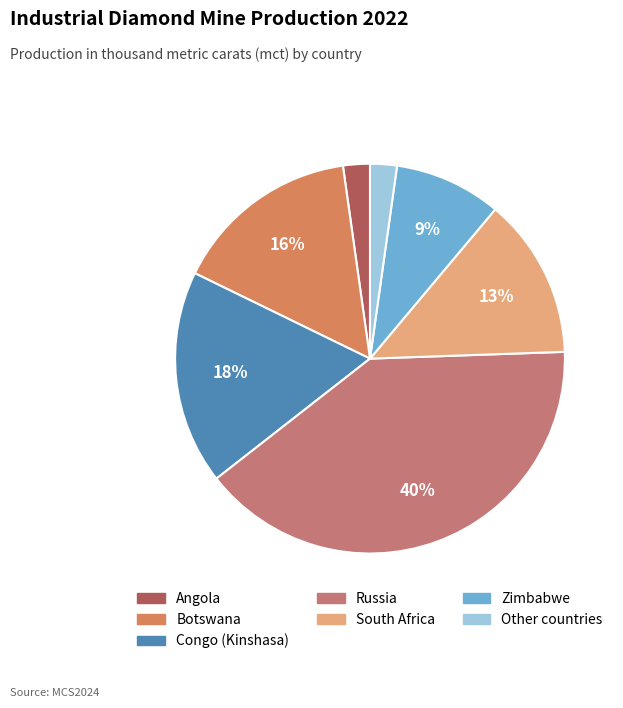

What percentage do South Africa and Botswana together represent?

28.9%